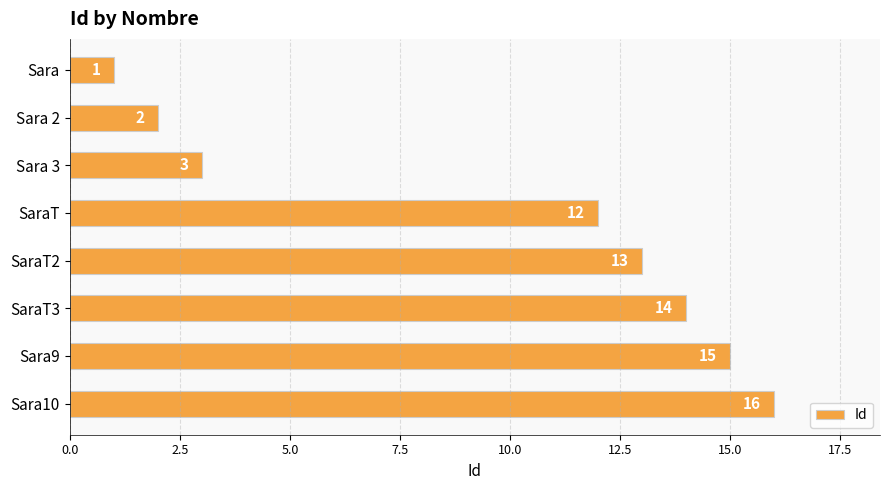

List the labels in order of value, largest first.

Sara10, Sara9, SaraT3, SaraT2, SaraT, Sara 3, Sara 2, Sara